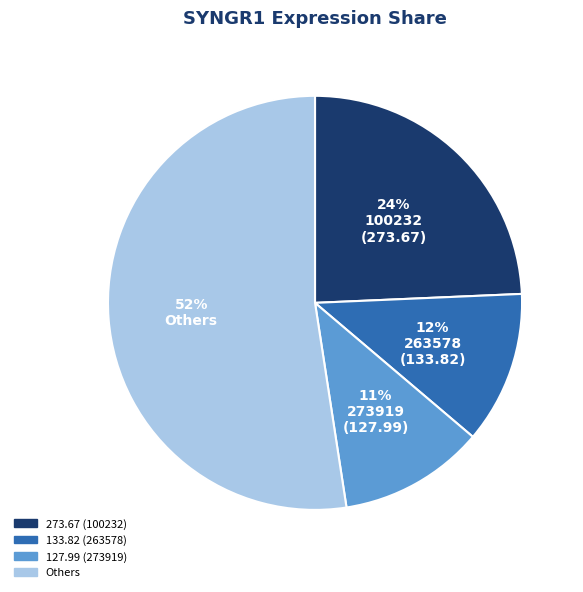

Is there a majority slice in this chart?

Yes